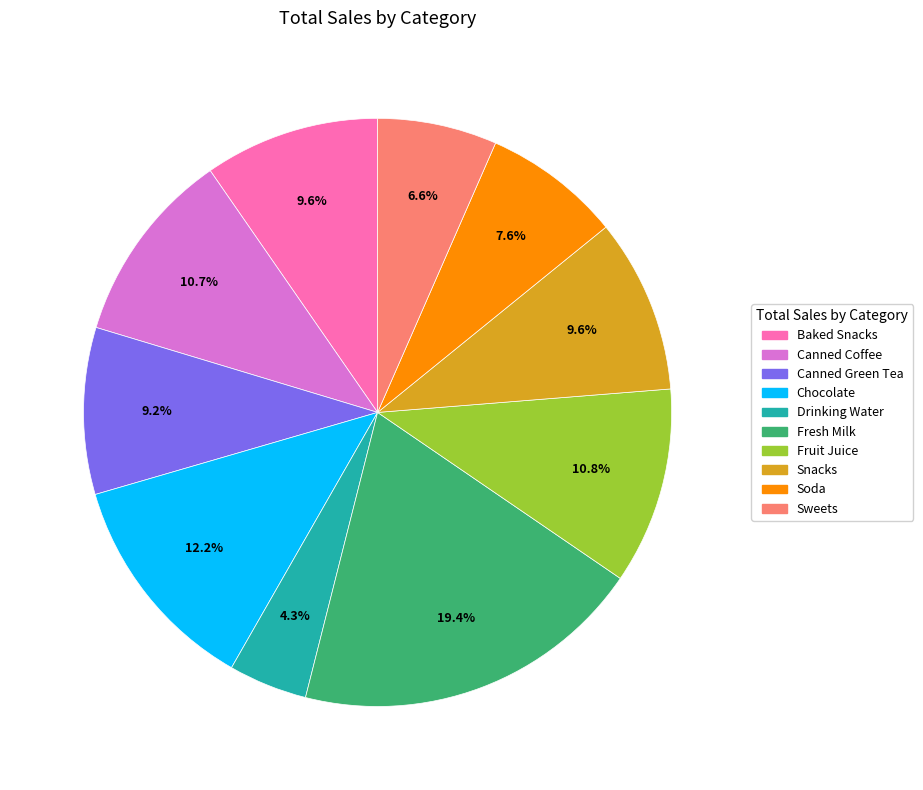

Between Canned Coffee and Sweets, which is larger?

Canned Coffee